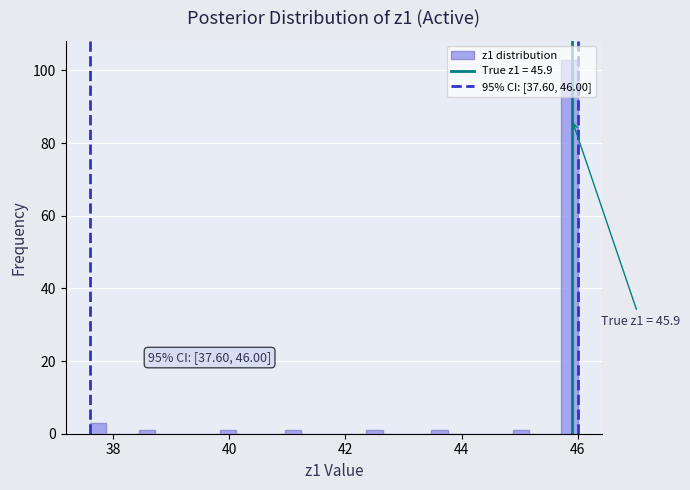

Around what value on the x-axis is the tallest bar? Give the approximate position of its centre, as read against the axis.

45.8